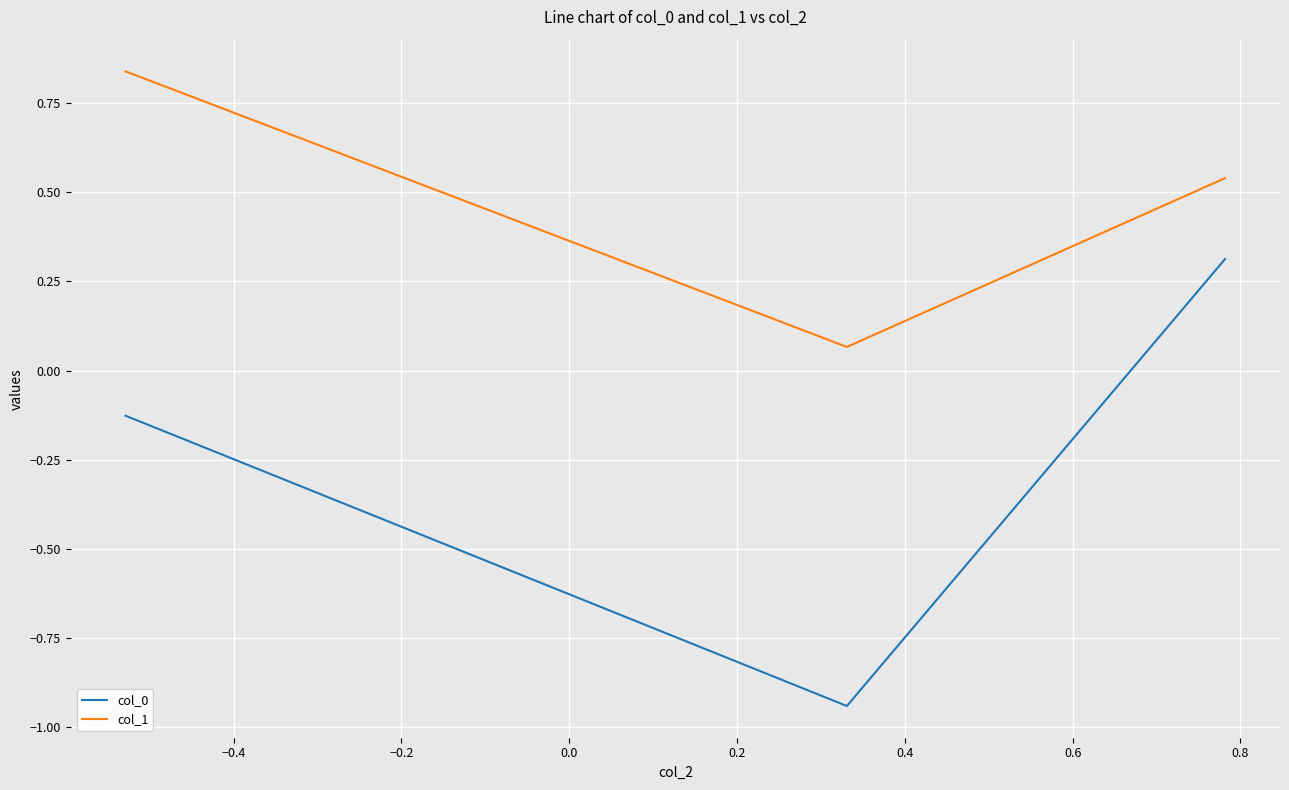

What is the sum of all col_1 values?

1.4